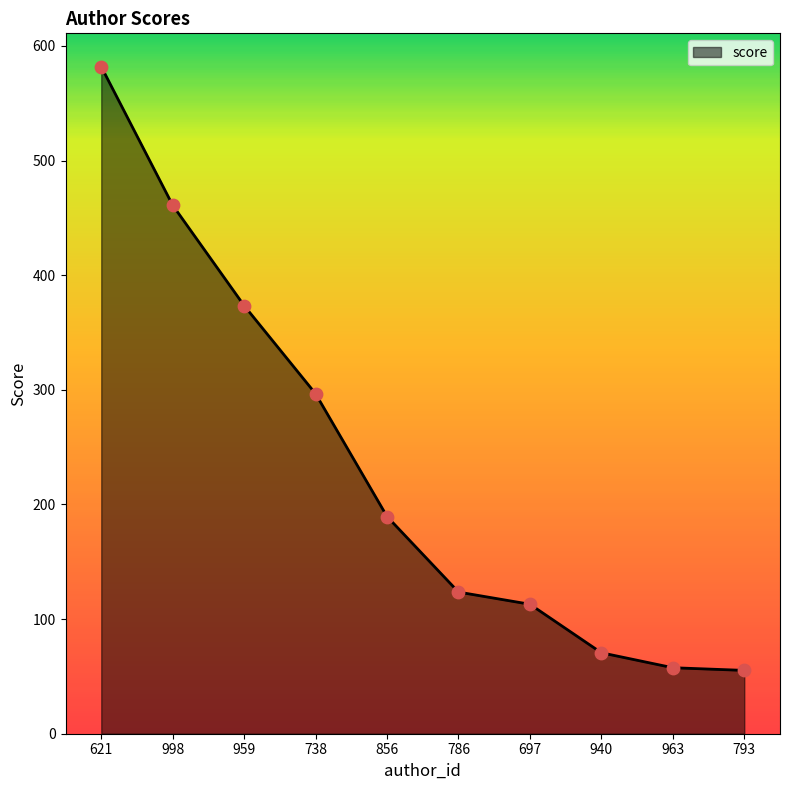

What is the change in value from 621 to 738?

-285.3